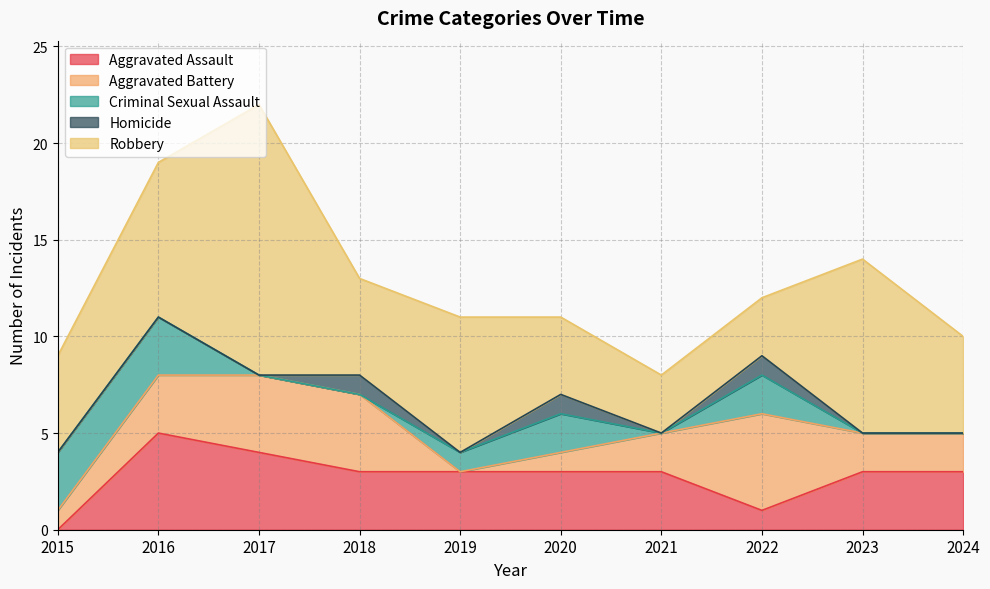

Between 2020 and 2023, which is larger?

2020